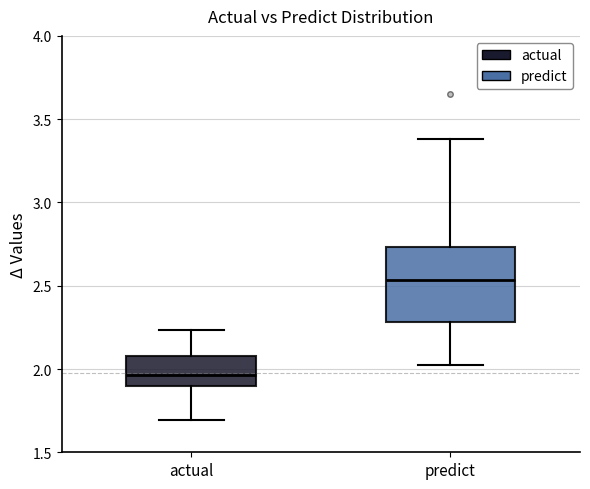

Comparing the boxes themselves (not the whiskers), which one is the tallest?

predict